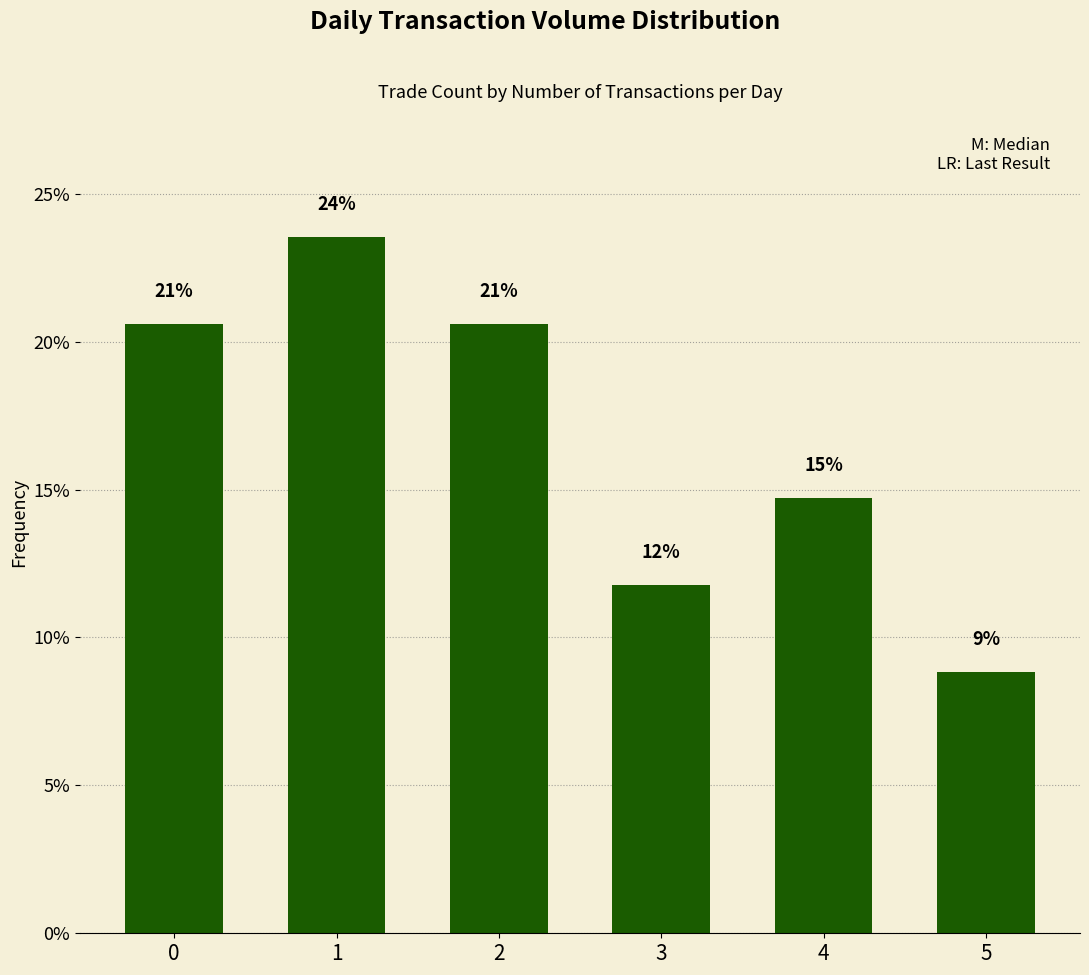

How many bars are there in total?

6